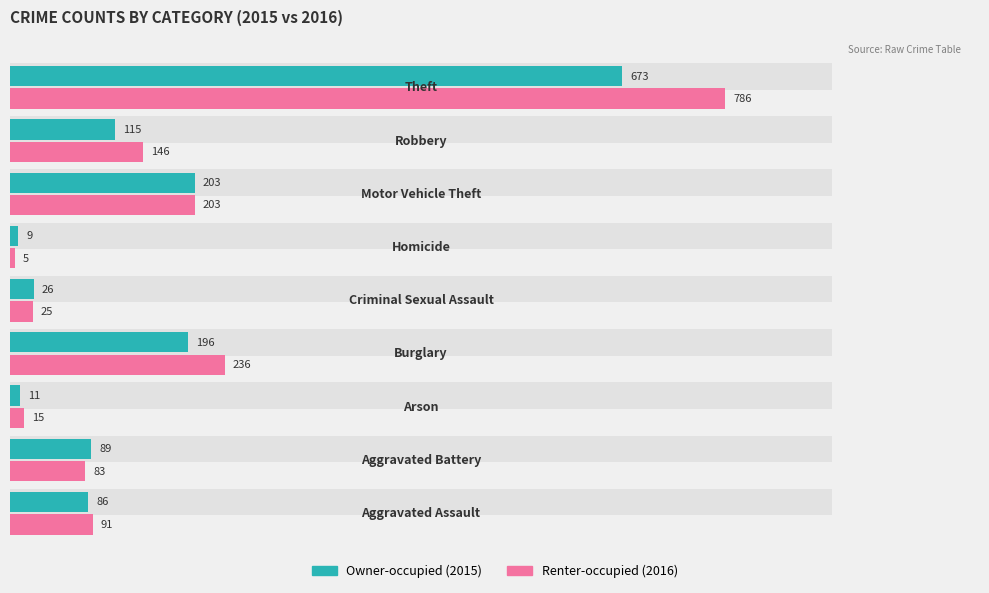

How many series are shown in this chart?

2